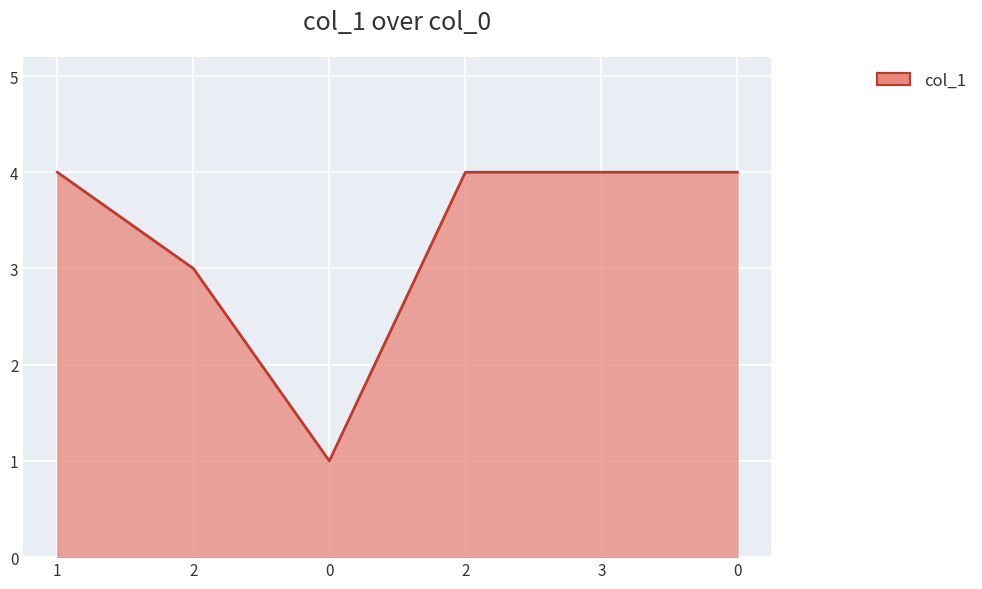

What is the minimum value shown in the chart?

1